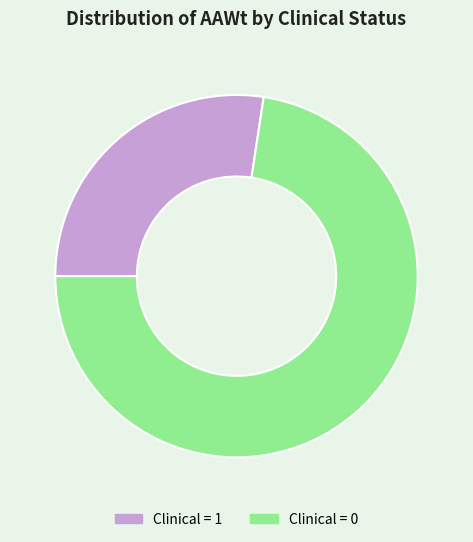

Which category accounts for the majority?

Clinical = 0